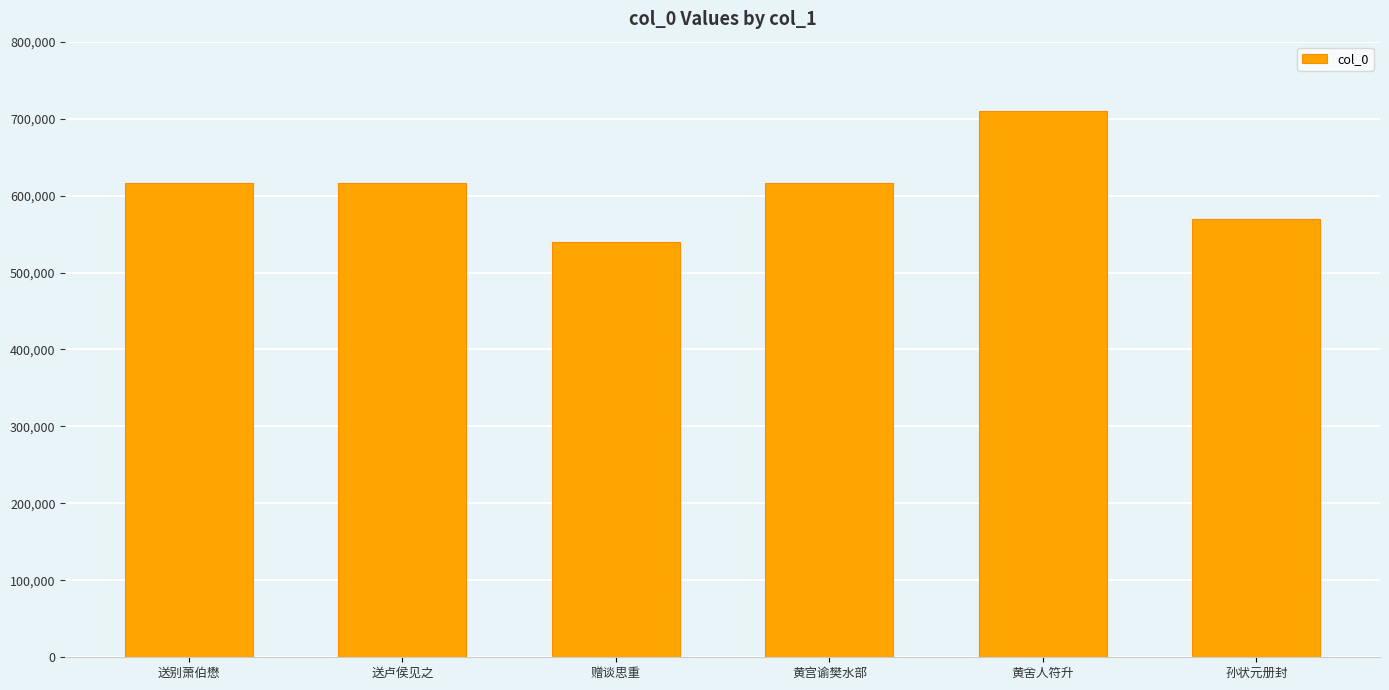

What is the average value?

611020